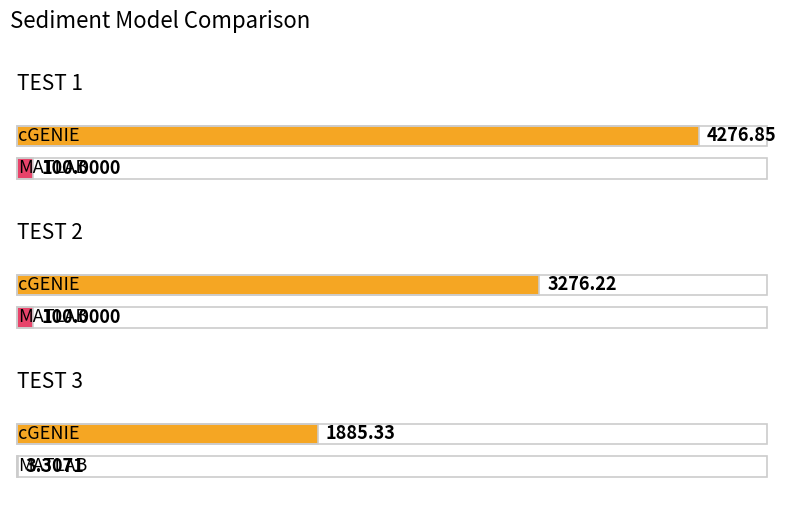

Which series changed the most between TEST 1 and TEST 2?

cGENIE